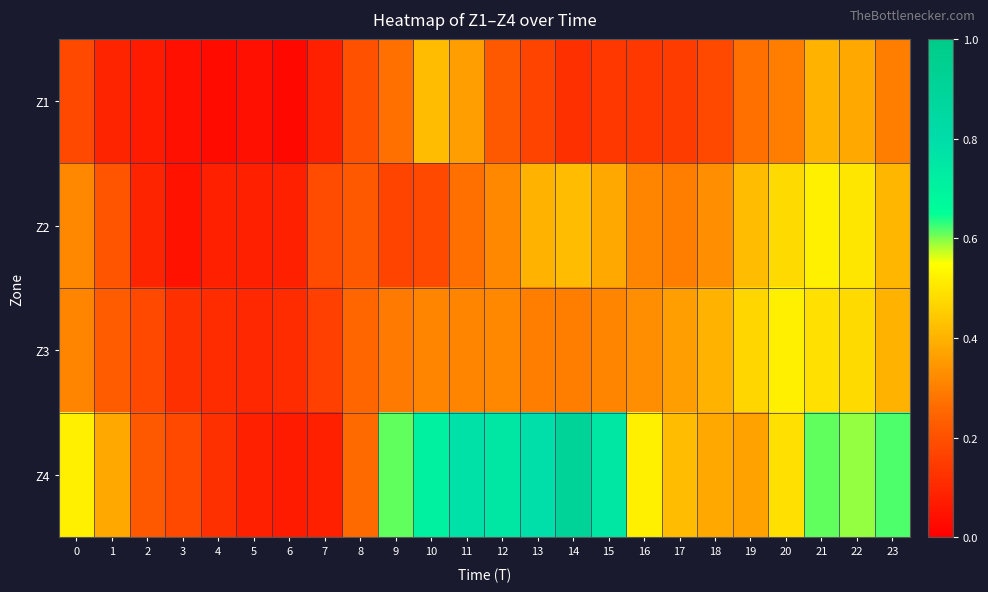

Which series changed the most between 4 and 15?

Z4